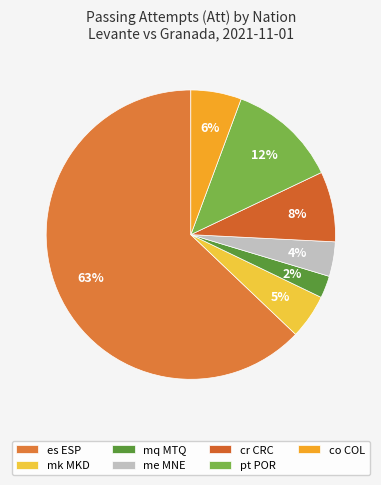

How many segments does this pie chart have?

7